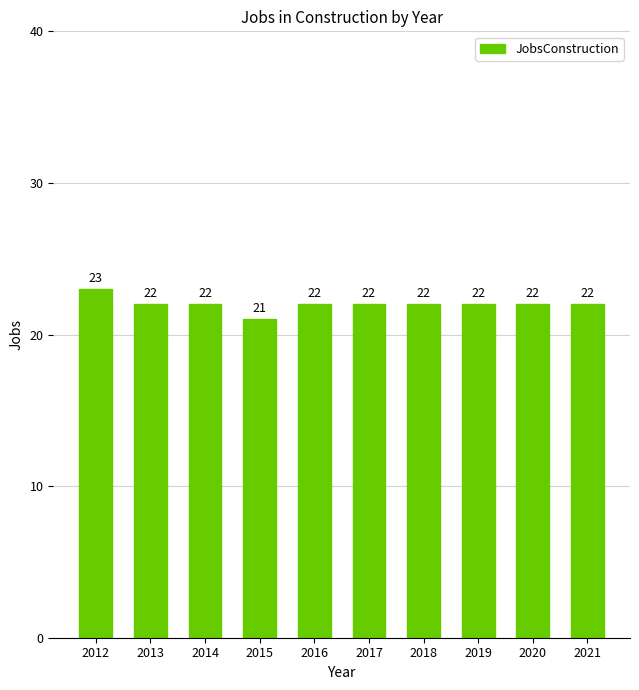

Where does the data first go above 22?

2012